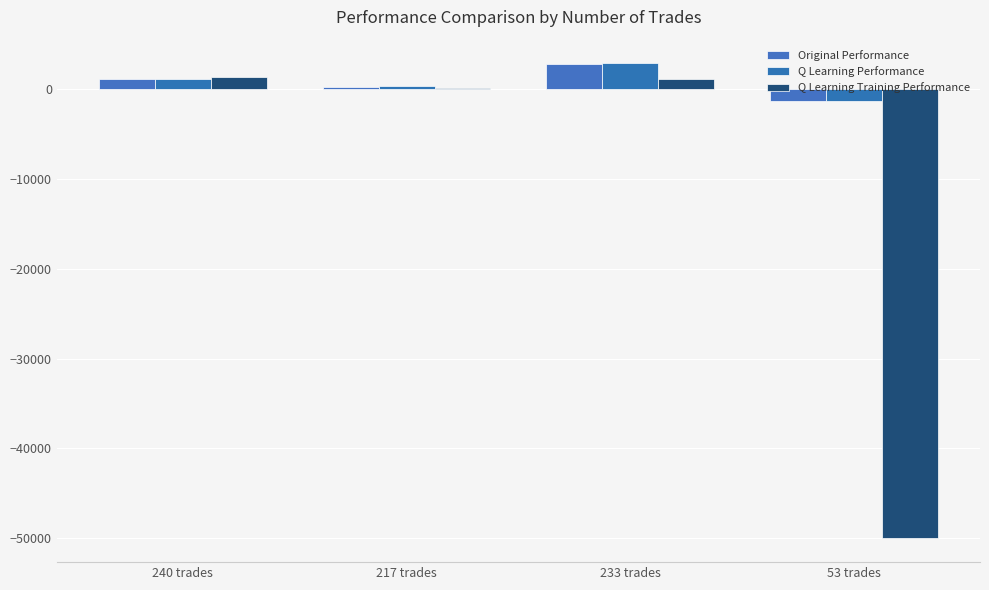

What is the difference between the second highest and second lowest values in the Original Performance series?

966.5